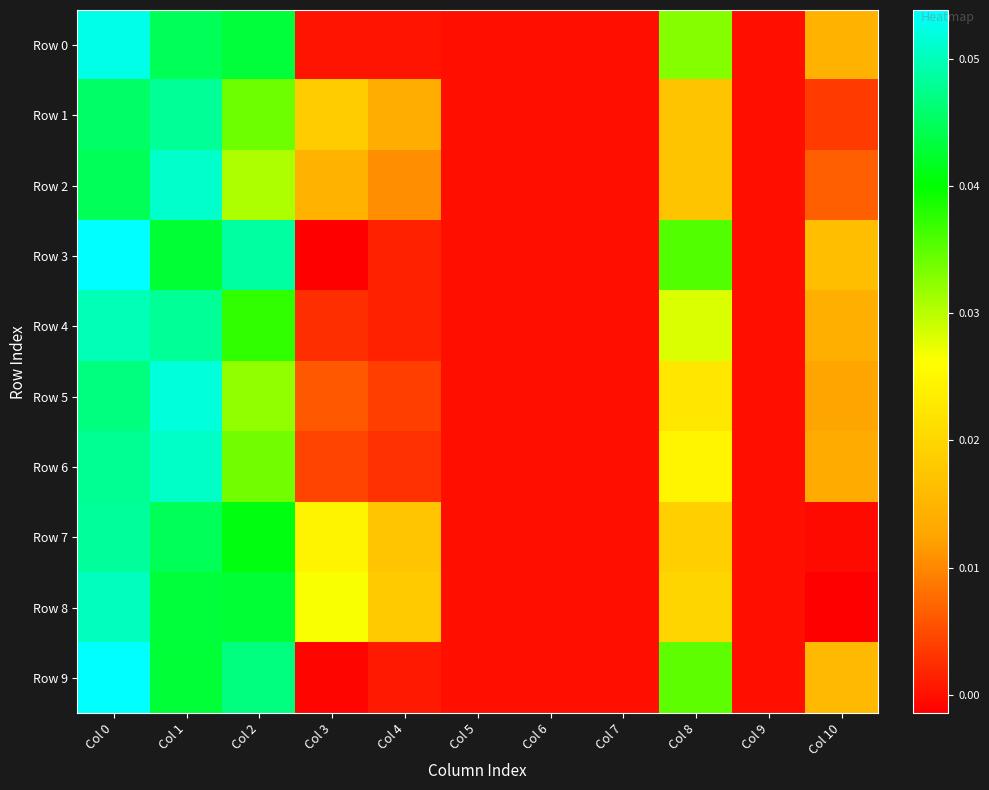

At which category is the sum across all series the highest?

Col 0